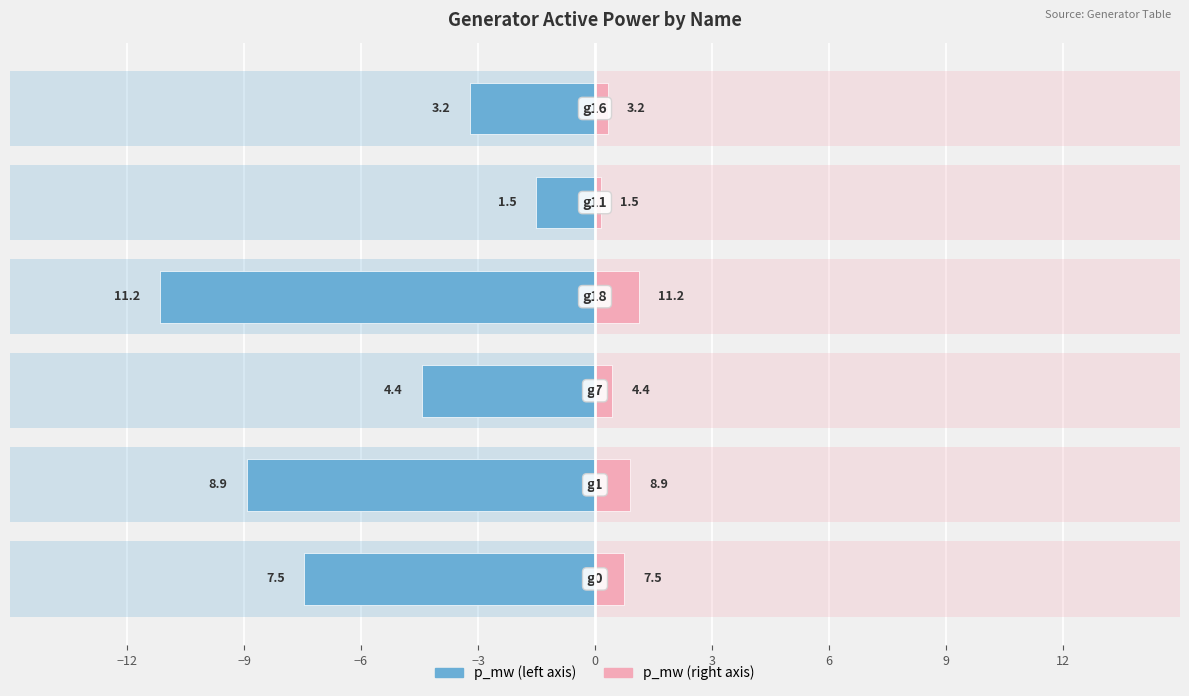

Reading right to left, transcribe all the data shown in this chart.

p_mw (left): -3.2	-1.5	-11.2	-4.4	-8.9	-7.5
p_mw (right): 0.3	0.2	1.1	0.4	0.9	0.7